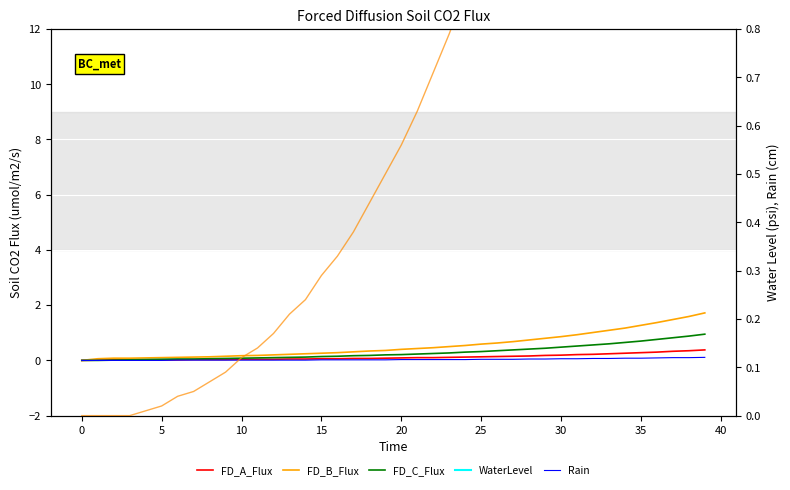

Which series has the widest spread of values?

WaterLevel